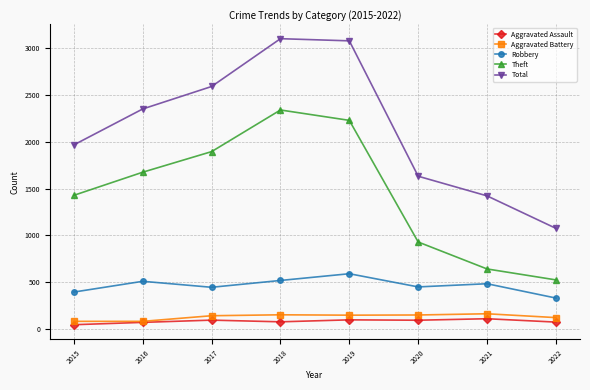

What is the minimum value for Aggravated Battery?

82